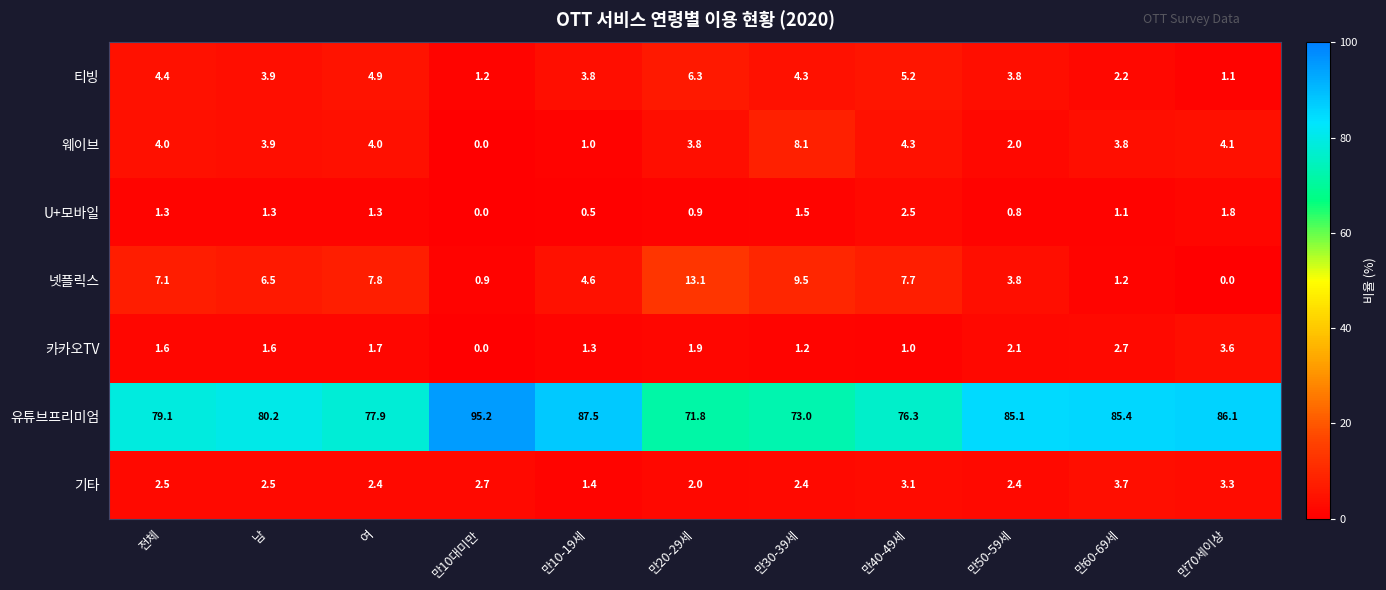

The U+모바일 series shows 0.3 at 만30-39세. True or false?

False